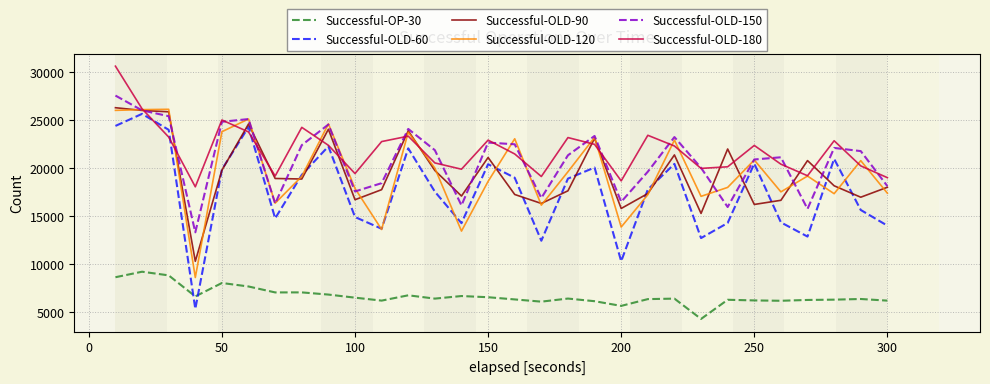

True or false: Successful-OP-30 and Successful-OLD-120 cross at least once.

False